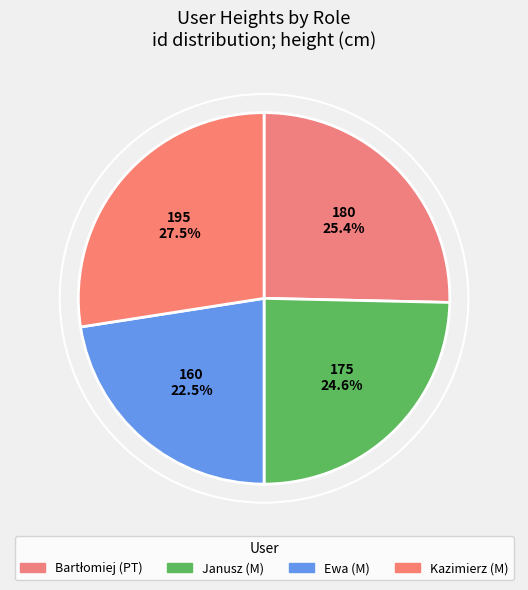

Which category has the biggest portion of the pie?

Kazimierz (M)